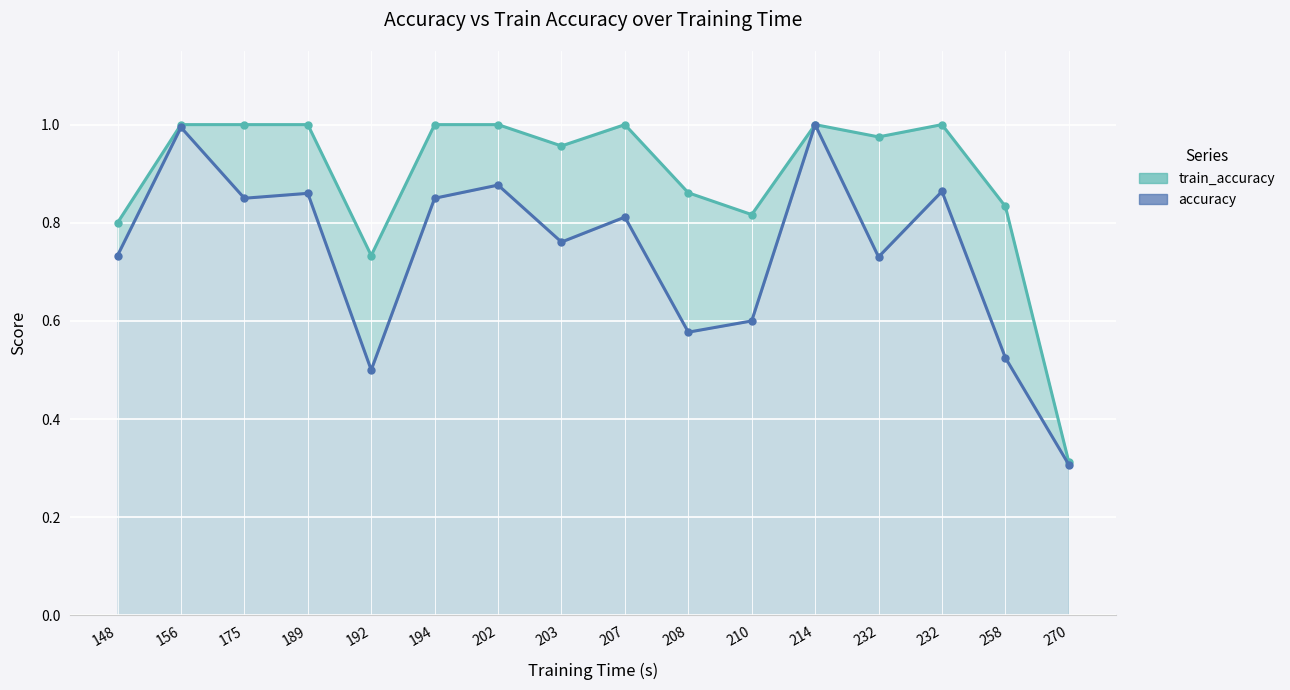

Reading right to left, transcribe all the data shown in this chart.

train_accuracy: 0.3	0.8	1.0	1.0	1.0	0.8	0.9	1.0	1.0	1.0	1.0	0.7	1.0	1.0	1.0	0.8
accuracy: 0.3	0.5	0.9	0.7	1.0	0.6	0.6	0.8	0.8	0.9	0.9	0.5	0.9	0.9	1.0	0.7